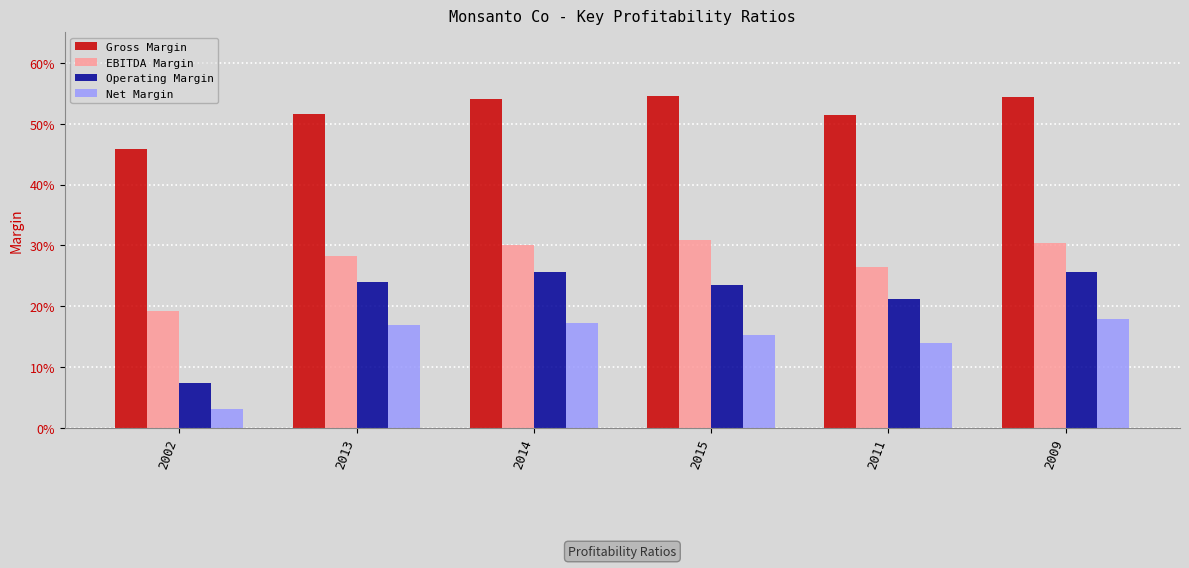

What are all the series names shown in the legend?

Gross Margin, EBITDA Margin, Operating Margin, Net Margin